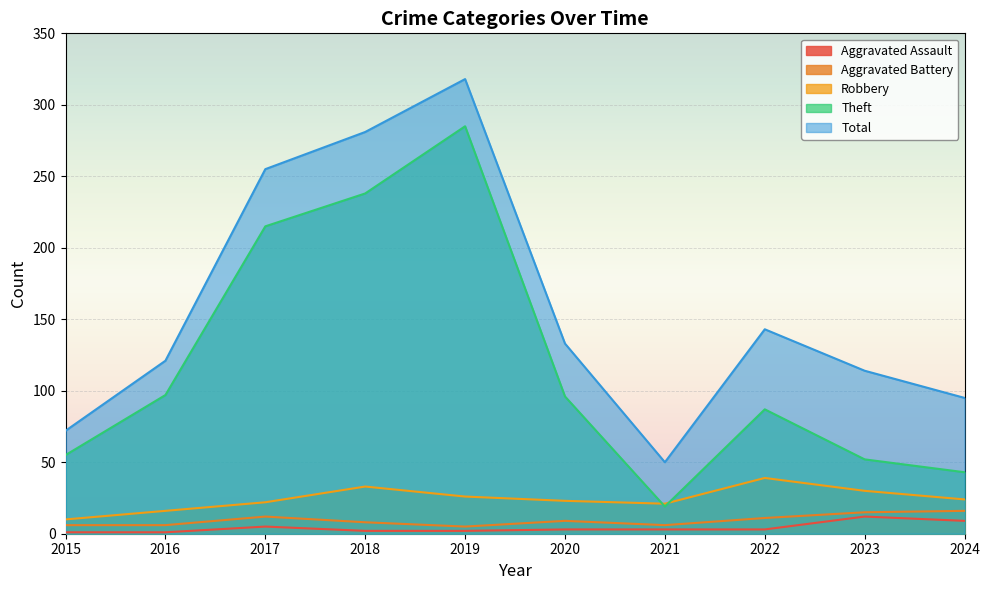

Which series changed the most between 2018 and 2020?

Total